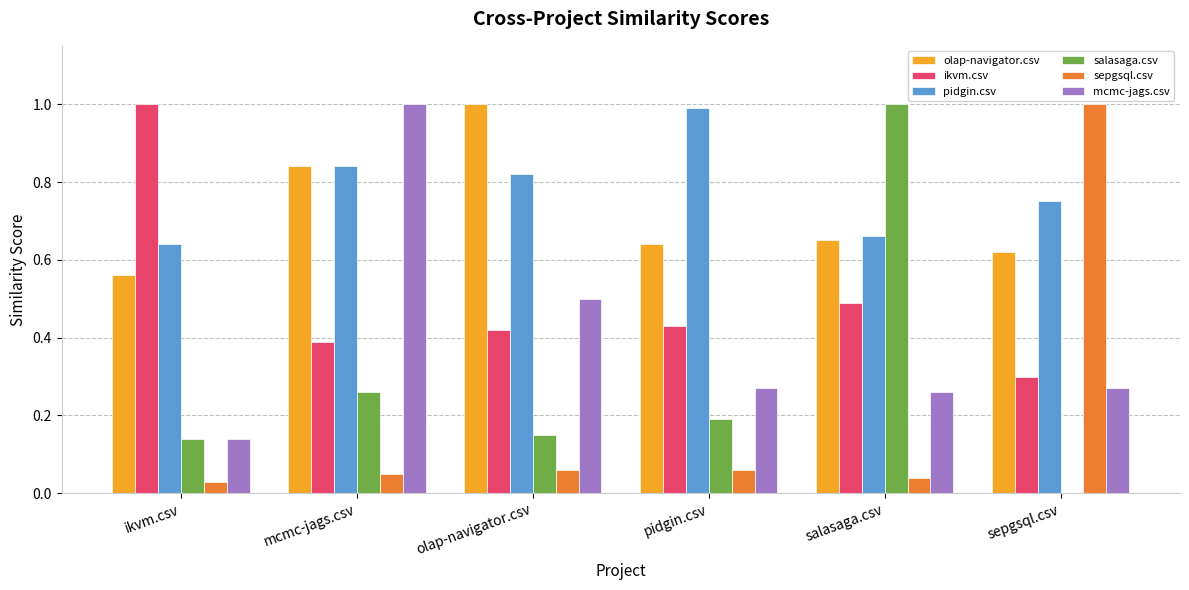

The sepgsql.csv series shows 0.0 at salasaga.csv. True or false?

True